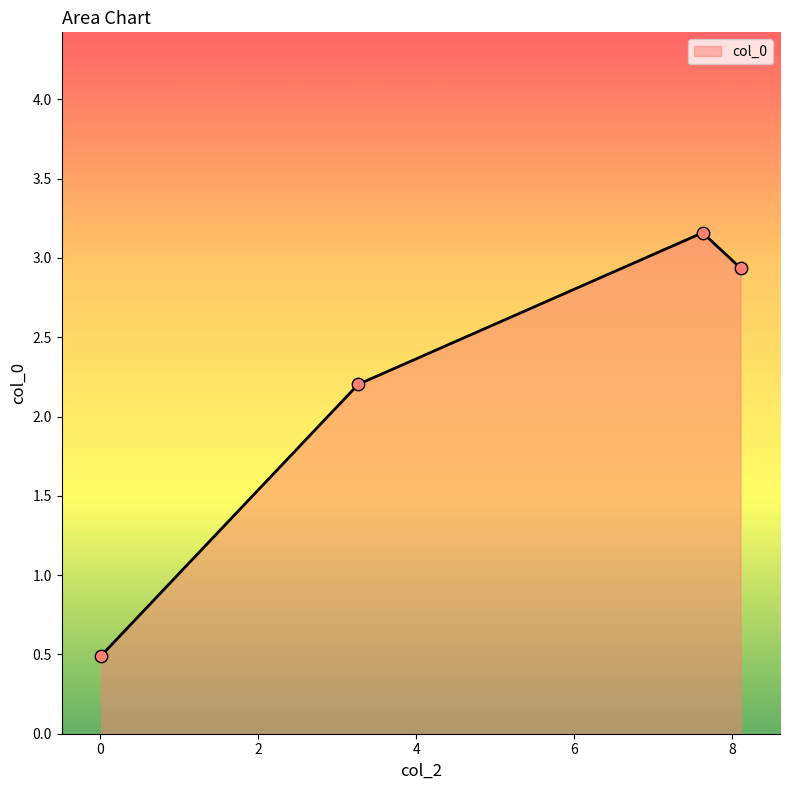

What is the sum of all values?

8.8